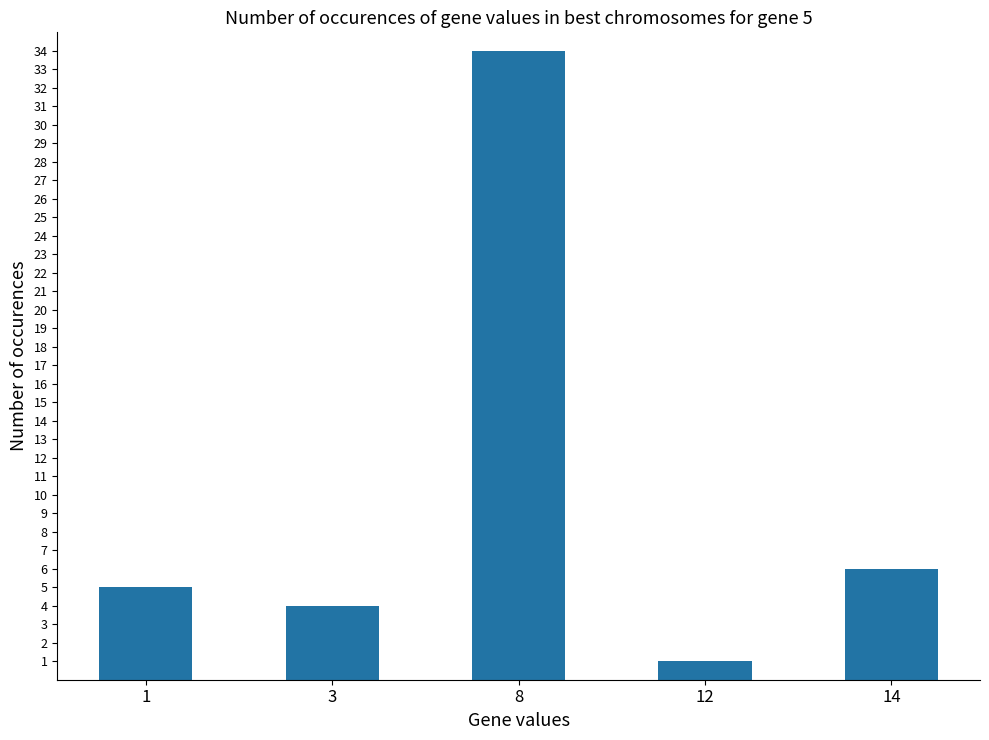

What is the difference between the maximum and minimum values?

33